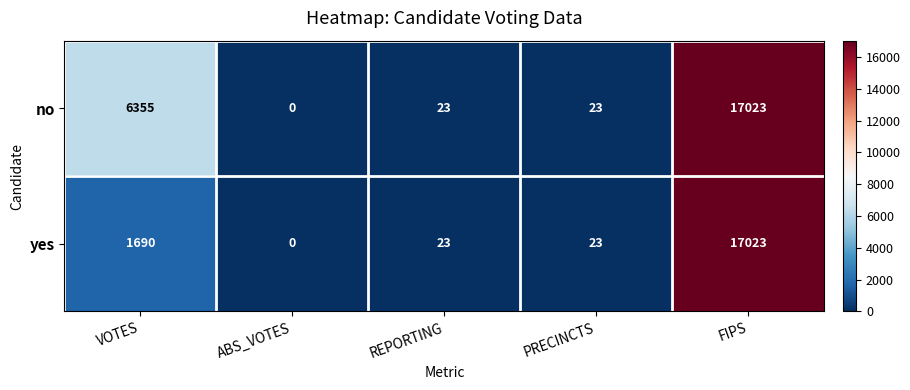

What is the average value of the yes series?

3752